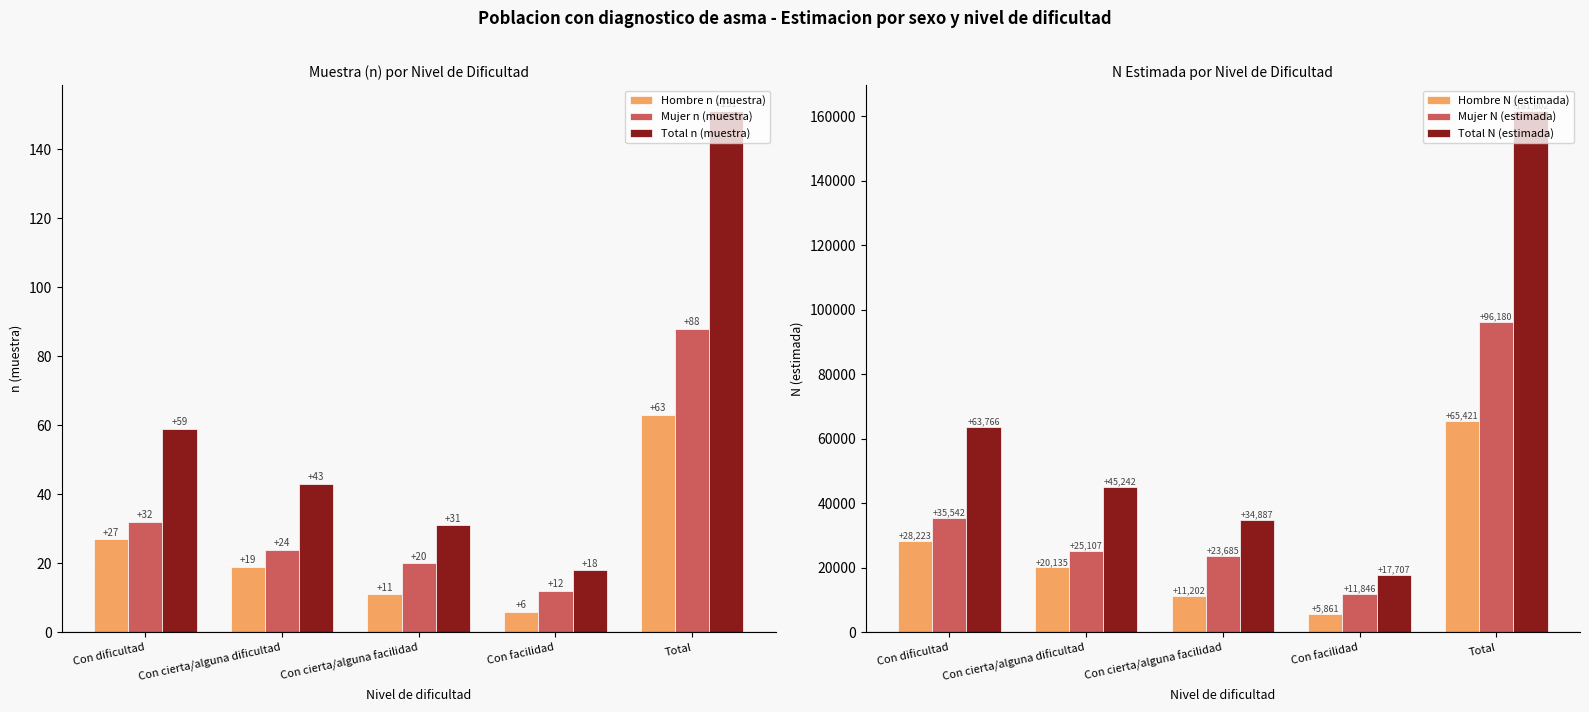

What is the value of the Hombre n (muestra) bar at the 3rd from the left?

11